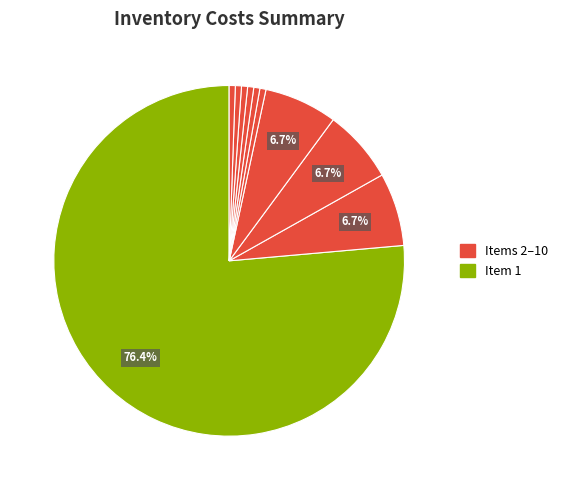

To the nearest percent, what is the average slice percentage?

10%